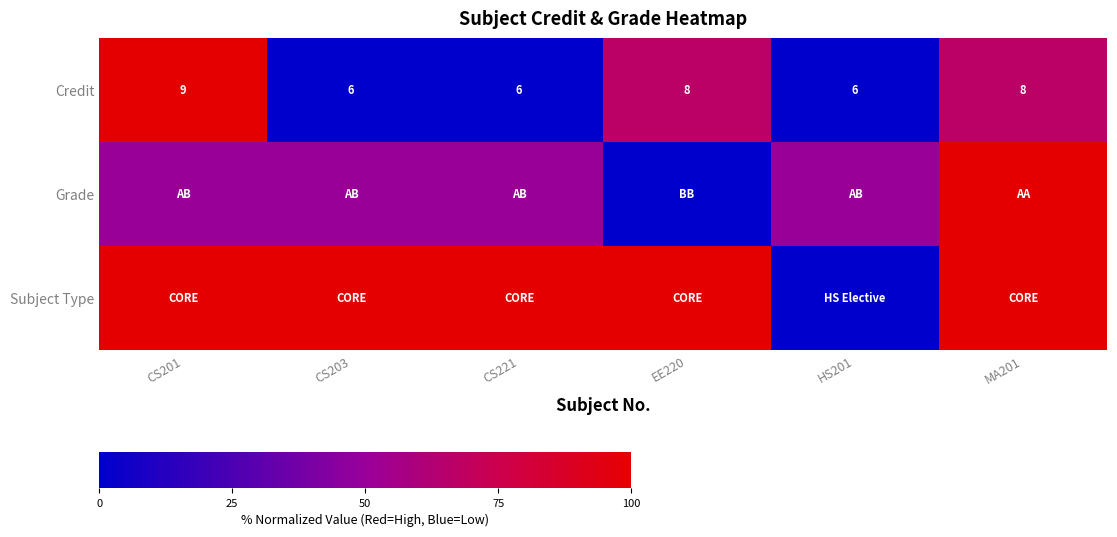

What is the difference between the highest and lowest values at CS221?

100.0